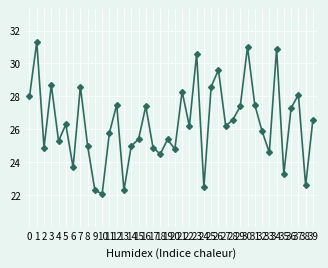

Reading right to left, extract all data points from this chart.

39=26.6	38=22.6	37=28.1	36=27.3	35=23.3	34=30.9	33=24.6	32=25.9	31=27.5	30=31.0	29=27.4	28=26.6	27=26.2	26=29.6	25=28.6	24=22.5	23=30.6	22=26.2	21=28.3	20=24.8	19=25.4	18=24.5	17=24.9	16=27.4	15=25.4	14=25.0	13=22.3	12=27.5	11=25.8	10=22.1	9=22.3	8=25.0	7=28.6	6=23.7	5=26.3	4=25.3	3=28.7	2=24.9	1=31.3	0=28.0